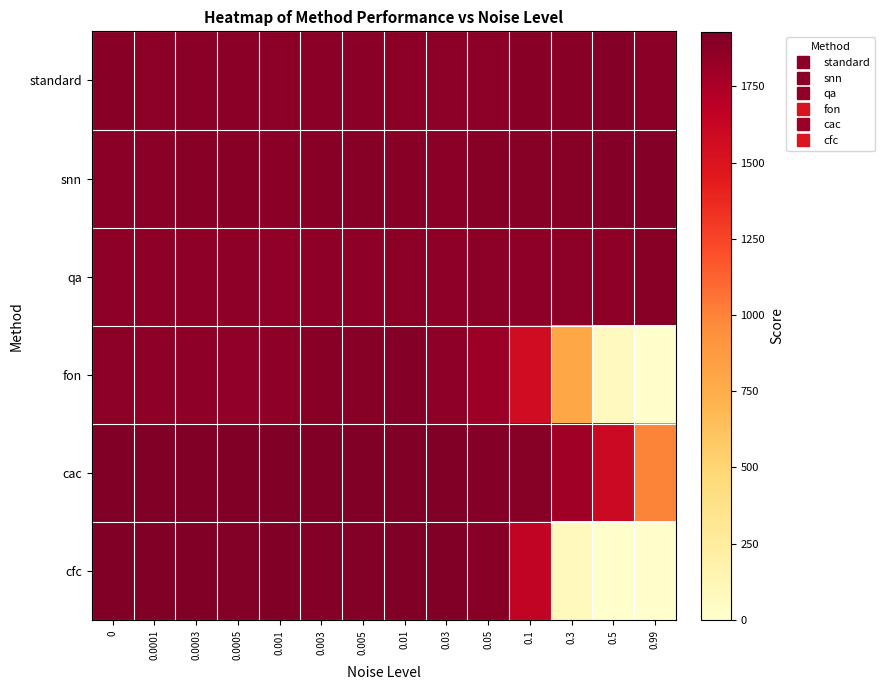

How many data points does each series have?

14